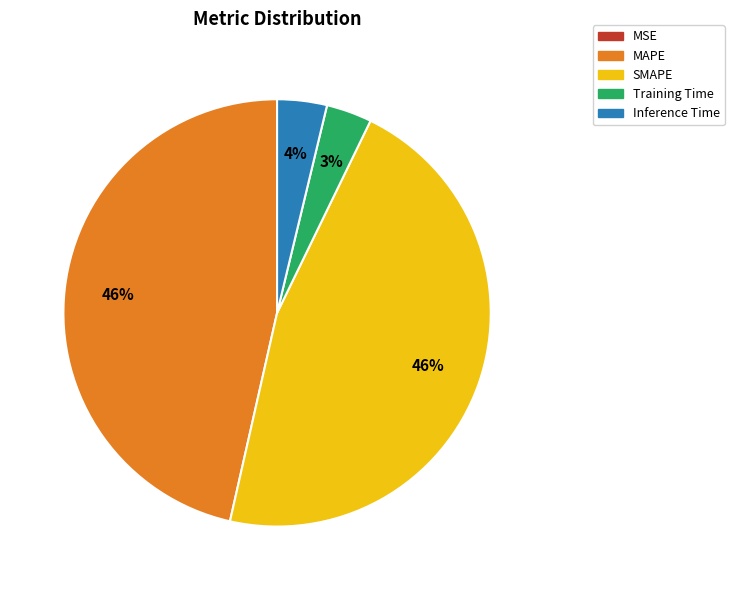

To the nearest percent, what is the difference between the largest and smallest slice percentages?

46%